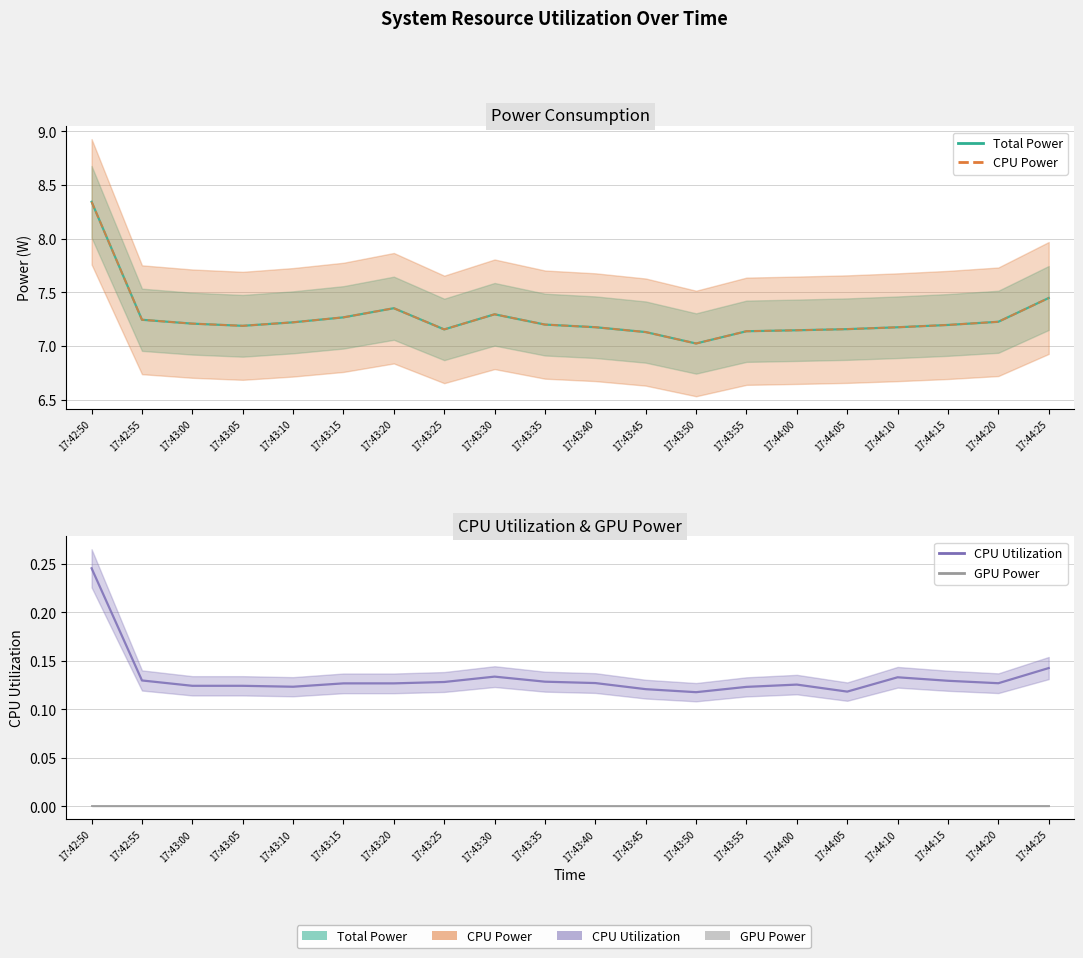

Which label corresponds to the smallest value in the chart?

17:42:50